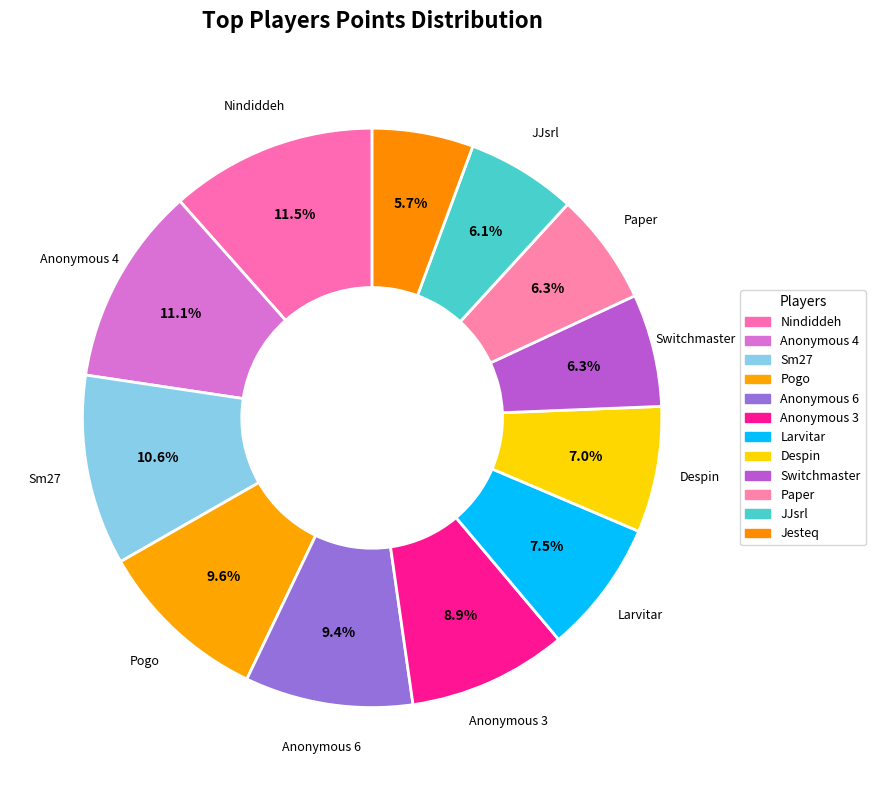

Count the number of slices in the pie.

12